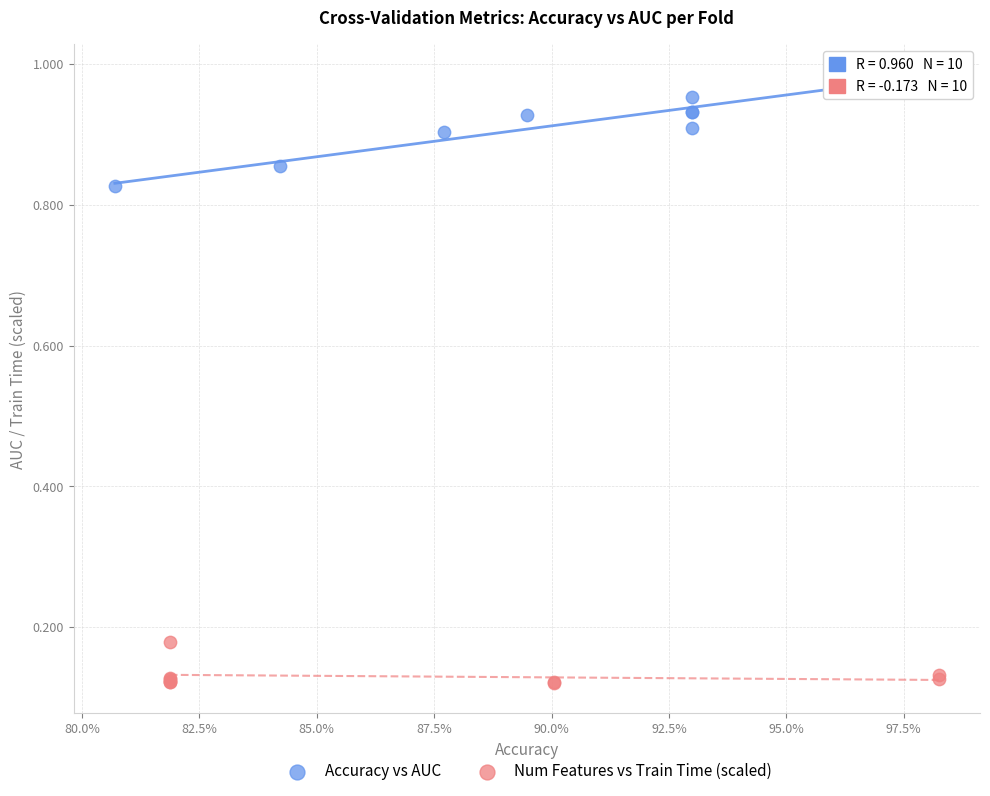

What are all the series names shown in the legend?

Accuracy vs AUC, Num Features vs Train Time (scaled)